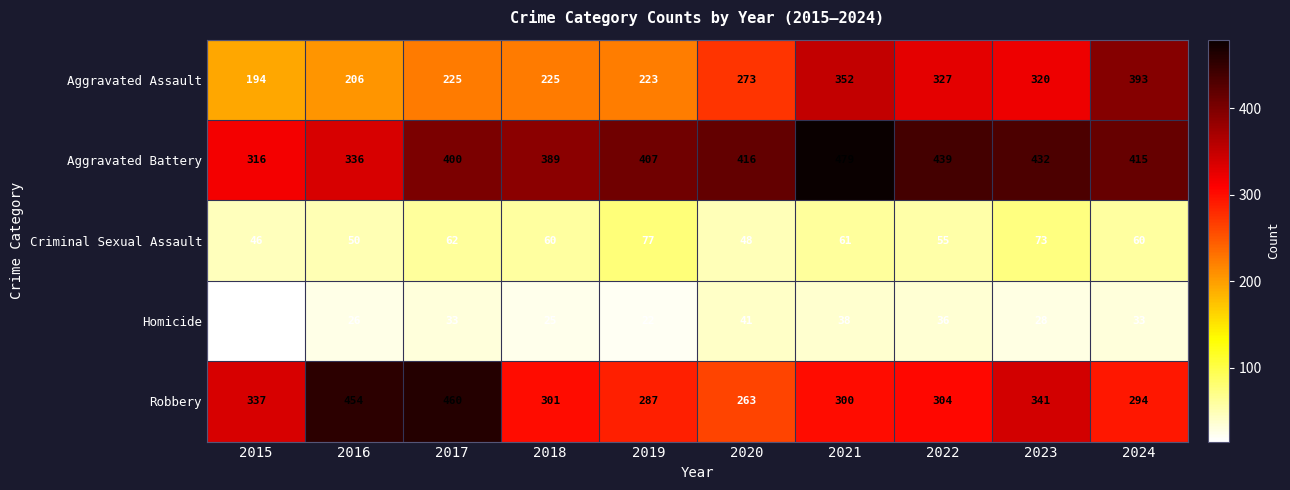

What is the total value across all series at 2019?

1016